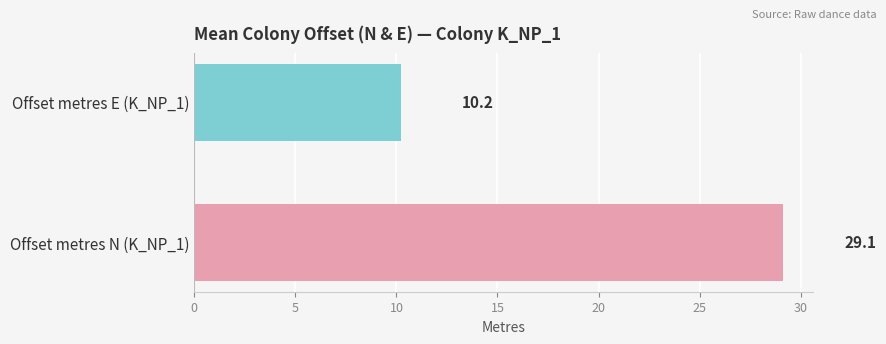

Rank the categories by value from lowest to highest.

Offset metres E (K_NP_1), Offset metres N (K_NP_1)